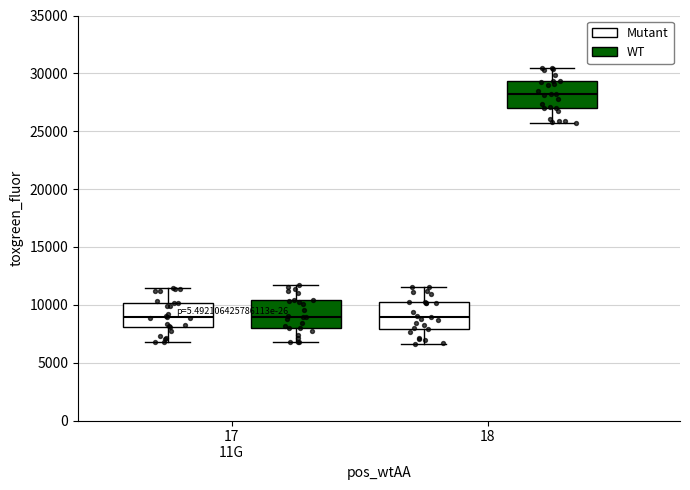

Reading left to right, transcribe this box plot: for each box, give where its median line is, the range the box spans, and where its two whiskers end, as read against the y-axis. The values are not printed on the chart, so give them approximately, as read against the axis.

17 11G (Mutant): median 9000, box 8000 to 10000, whiskers 7000 to 11500
17 11G (WT): median 9000, box 8000 to 10500, whiskers 6500 to 12000
18 (Mutant): median 9000, box 8000 to 10000, whiskers 6500 to 11500
18 (WT): median 28000, box 27000 to 29500, whiskers 26000 to 30500